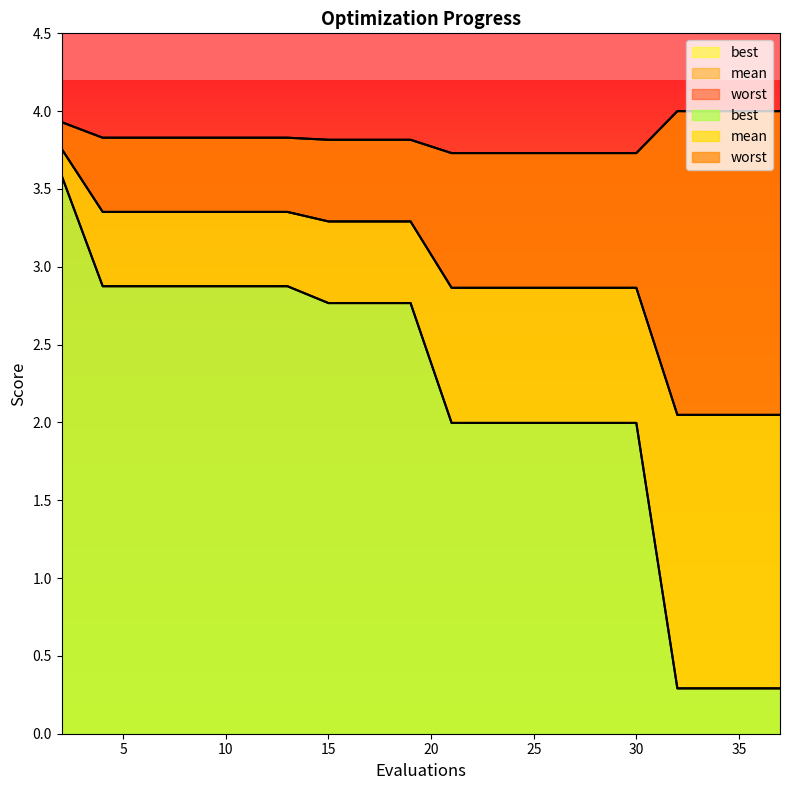

Which category has the highest value across all series?

32